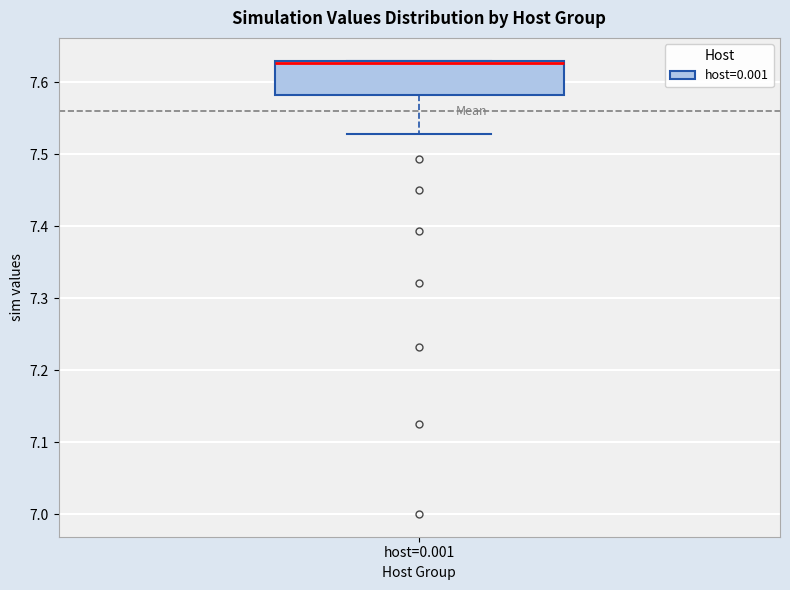

Transcribe this box plot: give where the median line is, the range the box spans, and where the two whiskers end, as read against the y-axis. The values are not printed on the chart, so give them approximately, as read against the axis.

median 7.63 (drawn on the box's upper edge), box 7.58 to 7.63, whiskers 7.53 to 7.63